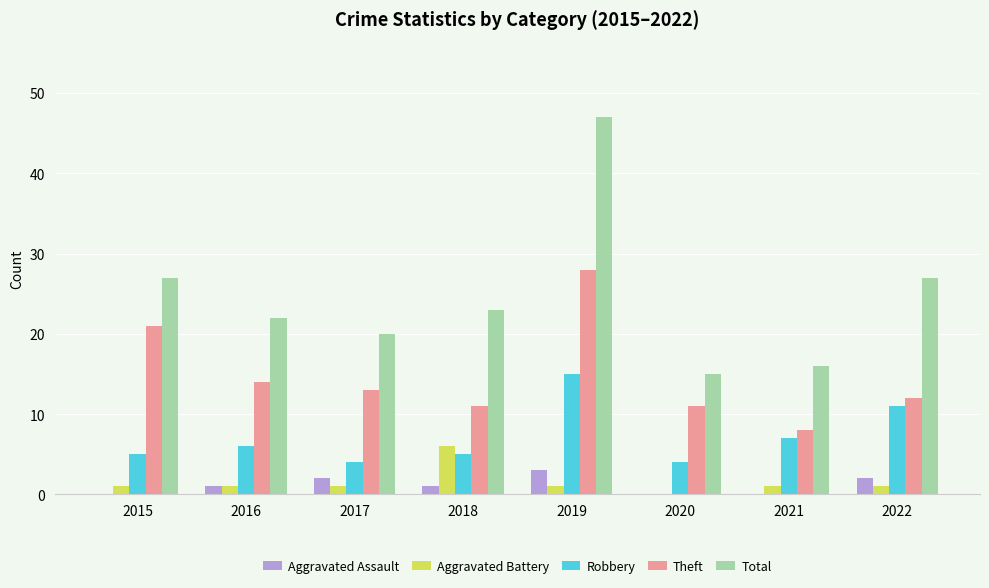

What are all the series names shown in the legend?

Aggravated Assault, Aggravated Battery, Robbery, Theft, Total